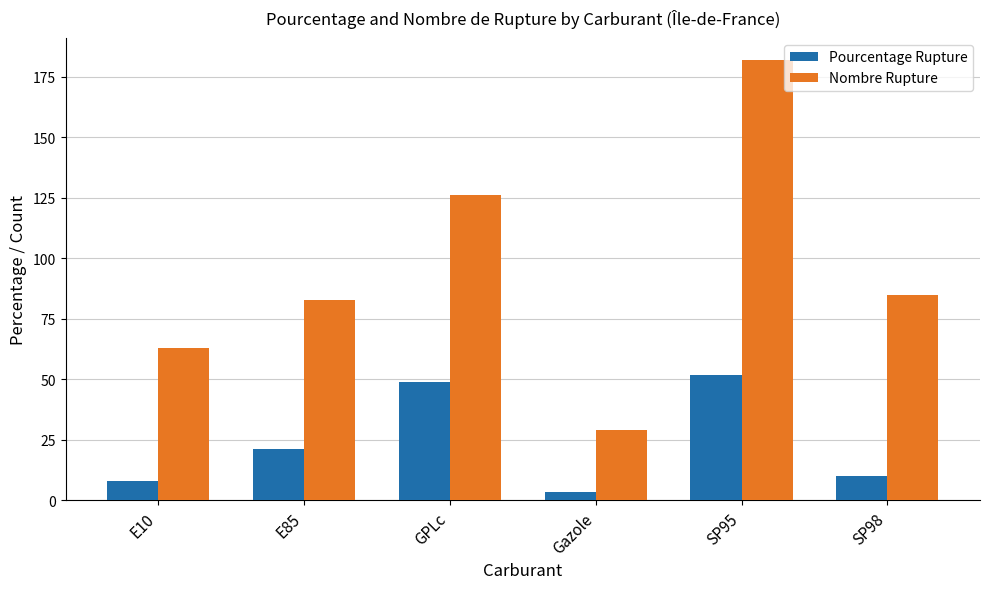

What is the total value across all series at GPLc?

175.0